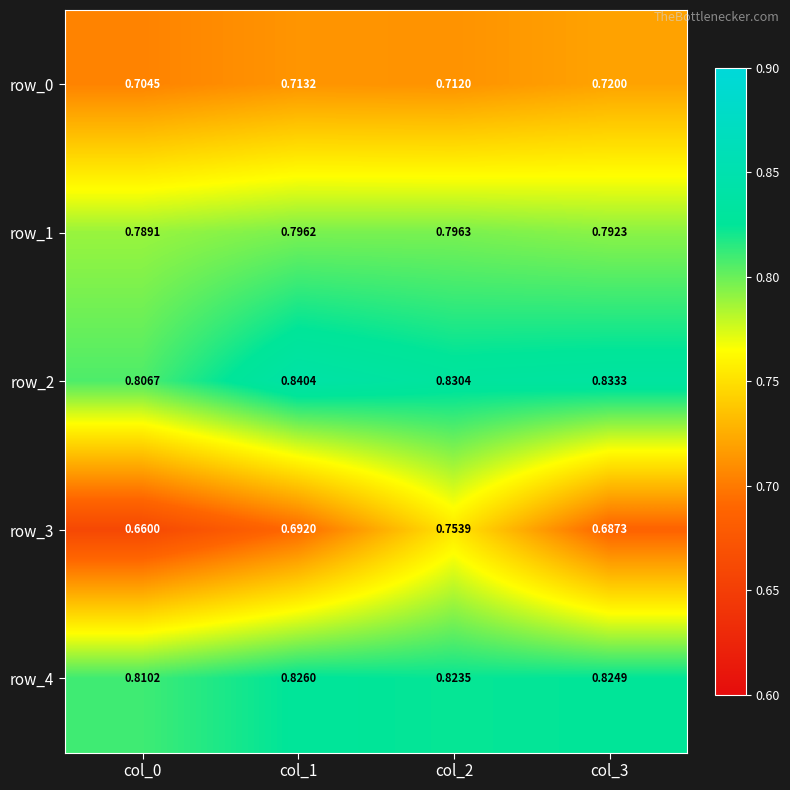

Is the value of row_3 at col_1 greater than the value of row_4 at col_3?

No